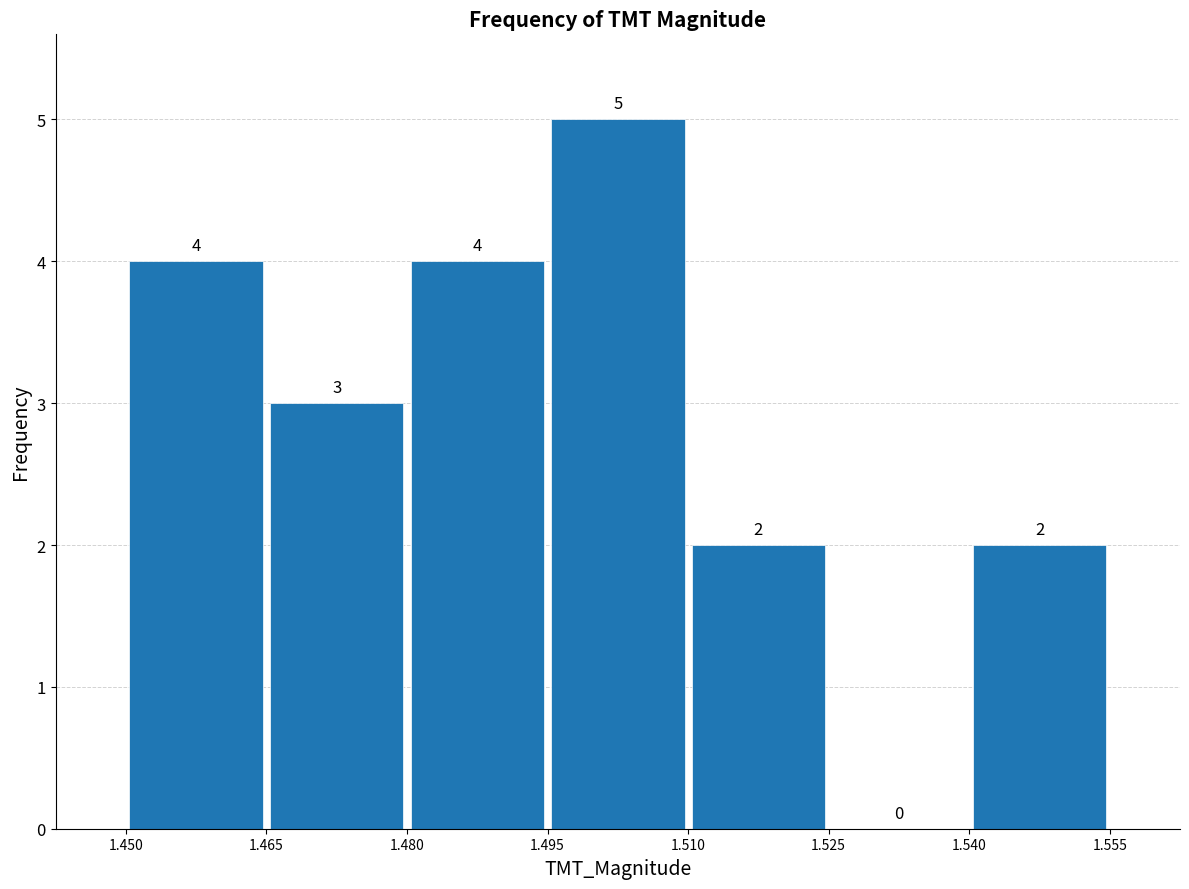

What is the height of the bar covering 1.495 to 1.510 on the x-axis?

5